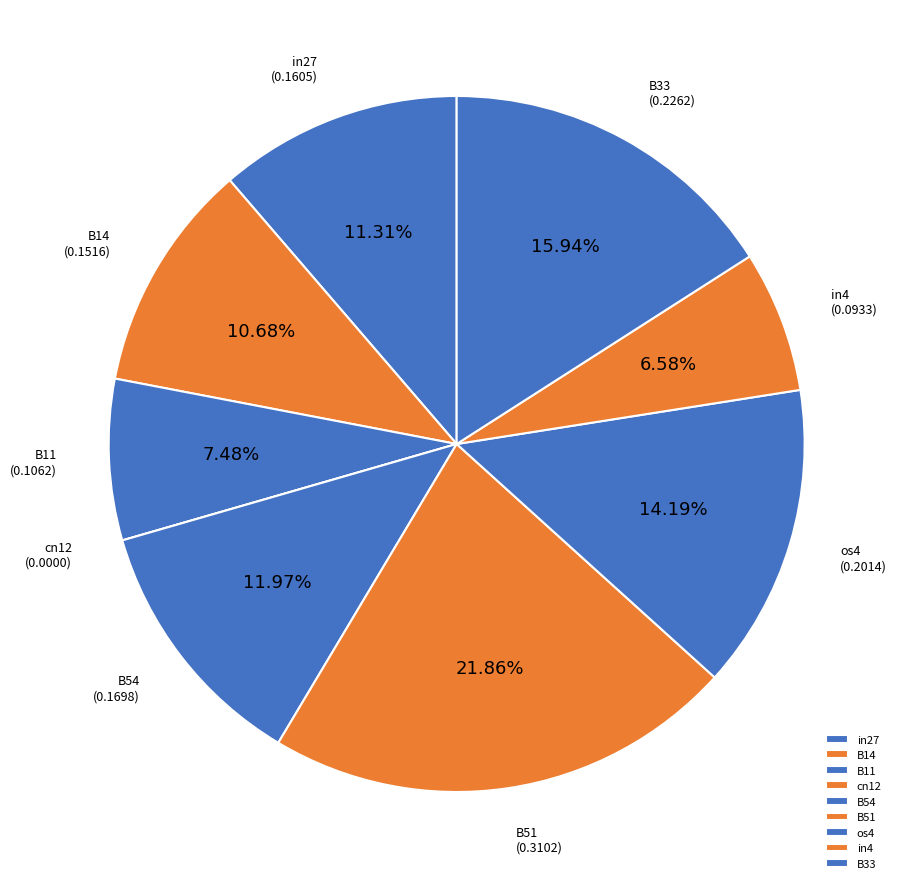

Do B54 and os4 together represent more than half of the pie?

No